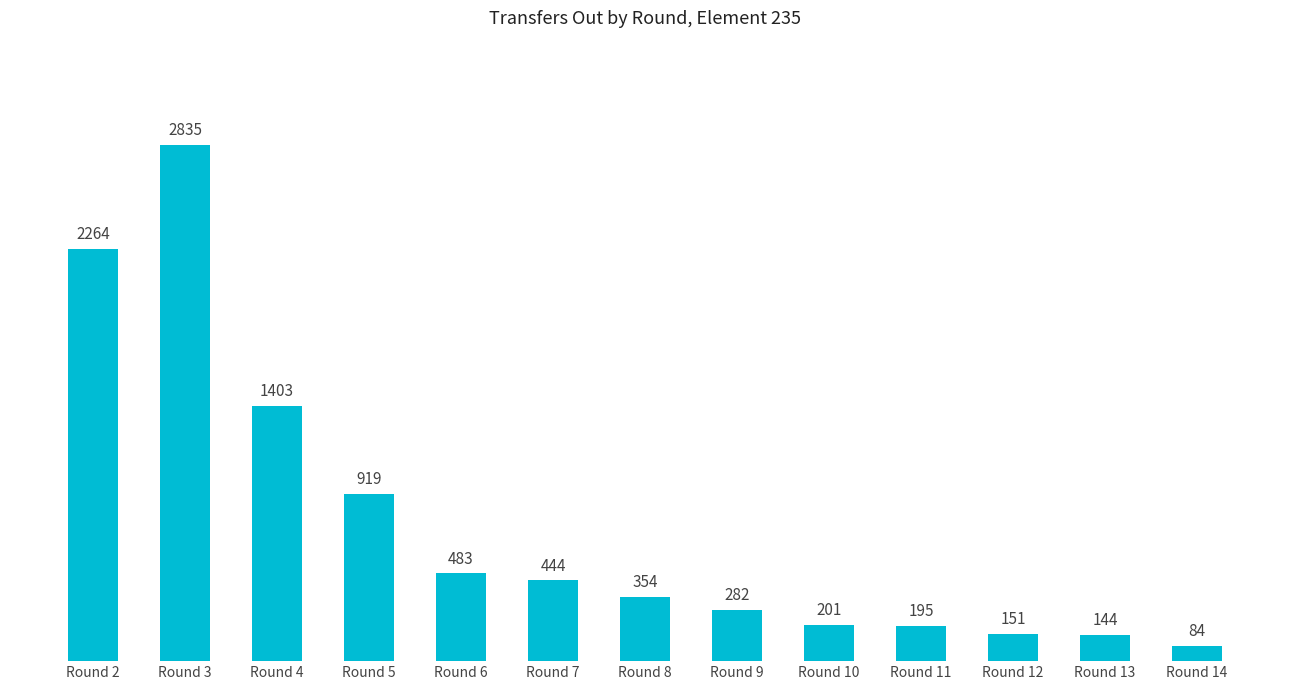

Which label corresponds to the largest value in the chart?

Round 3